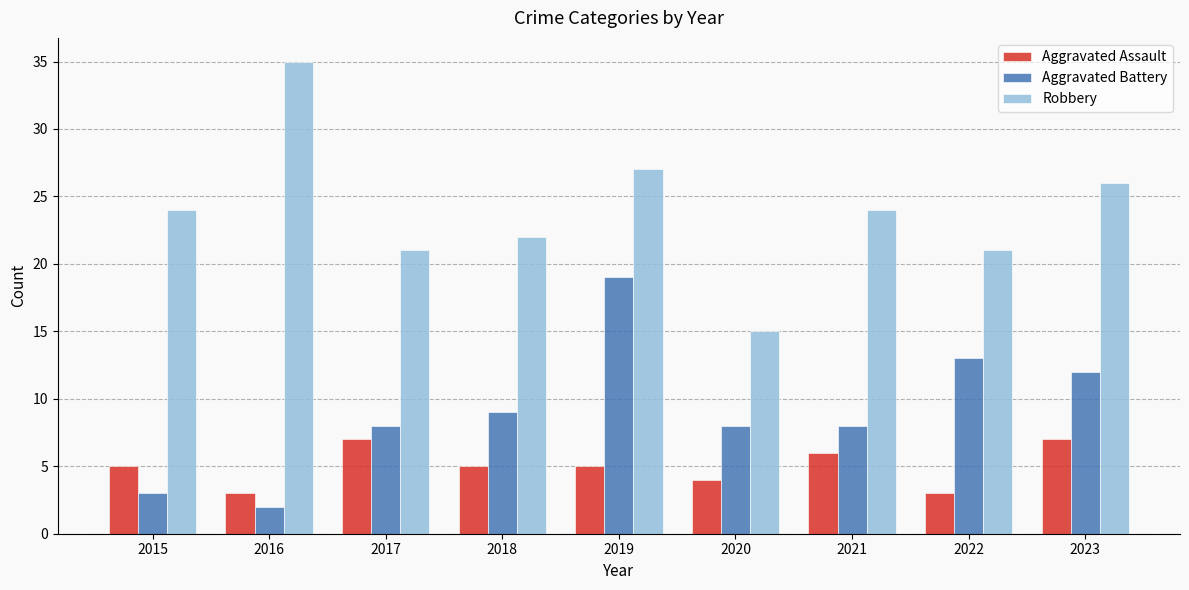

What is the smallest value displayed?

2